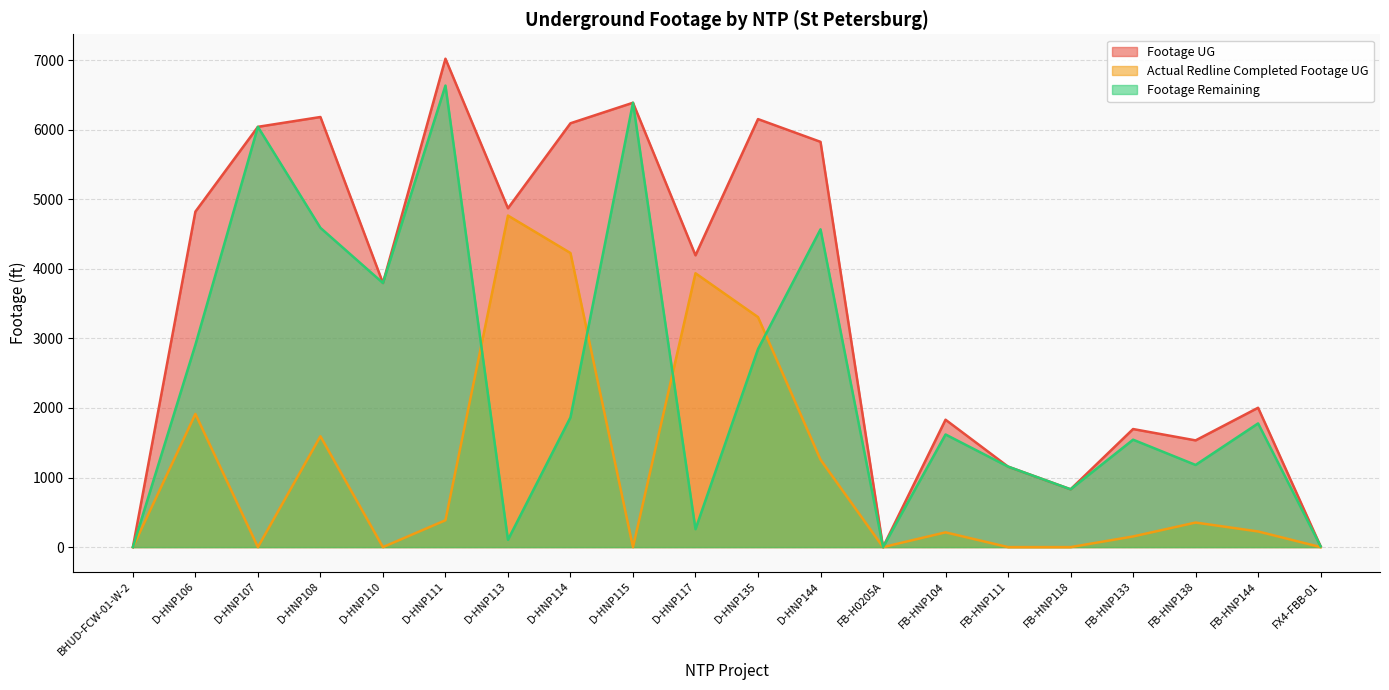

At which label is Footage UG closest to 3510?

D-HNP110